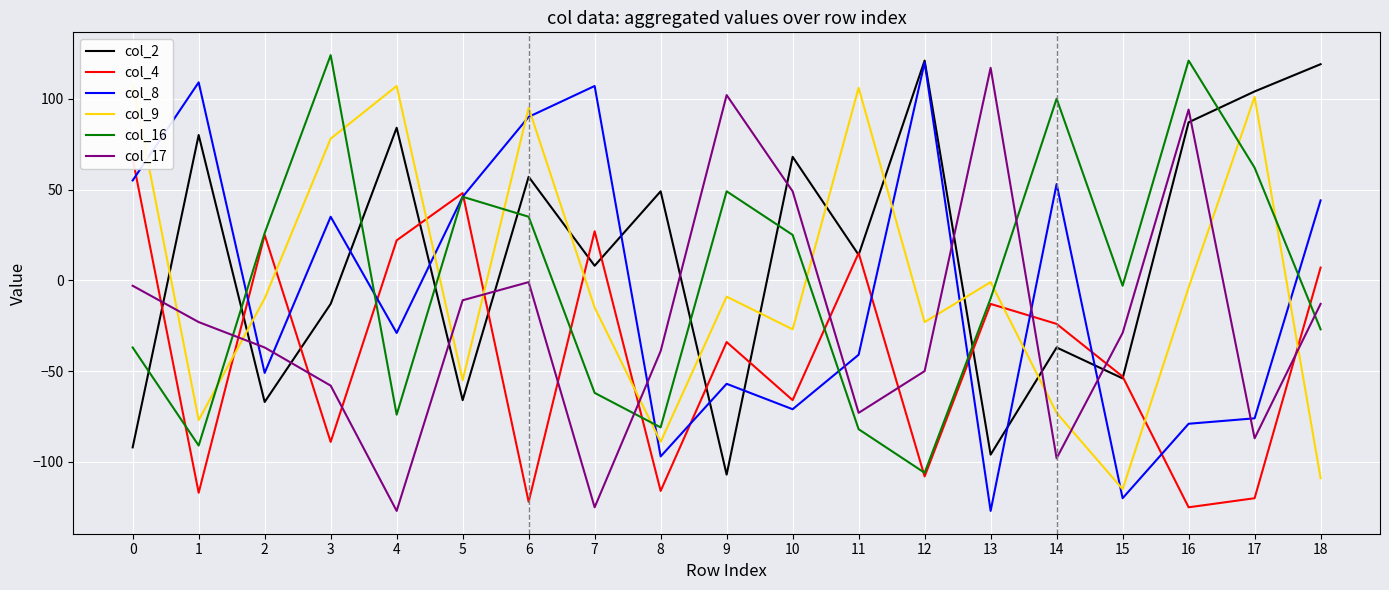

Which series ends up on top after the final intersection of col_9 and col_17?

col_17